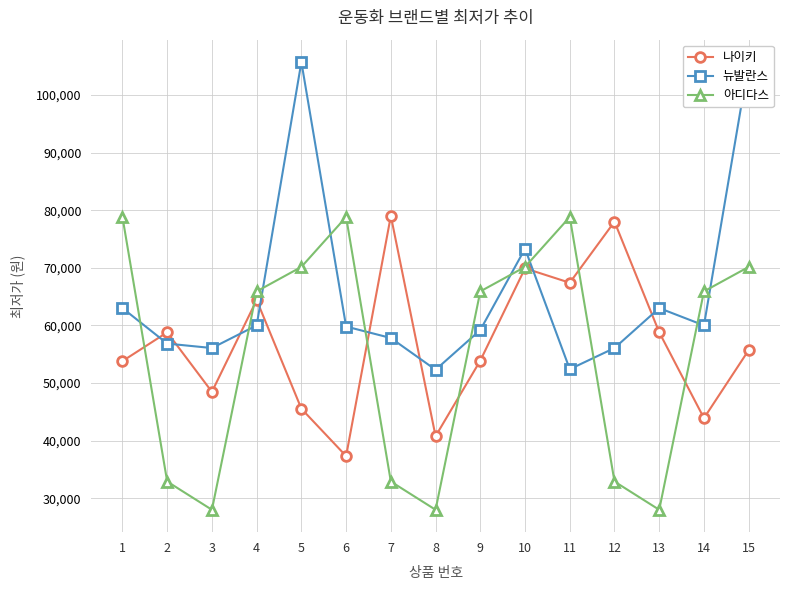

Reading left to right, list all the values displayed in this chart.

나이키: 53800	58800	48470	64400	45540	37320	79000	40770	53890	69900	67400	78000	58800	43900	55710
뉴발란스: 63000	56840	56070	60000	105700	59800	57810	52300	59200	73310	52400	56070	63000	60000	105700
아디다스: 78810	32900	28000	65900	70150	78810	32900	28000	65900	70150	78810	32900	28000	65900	70150